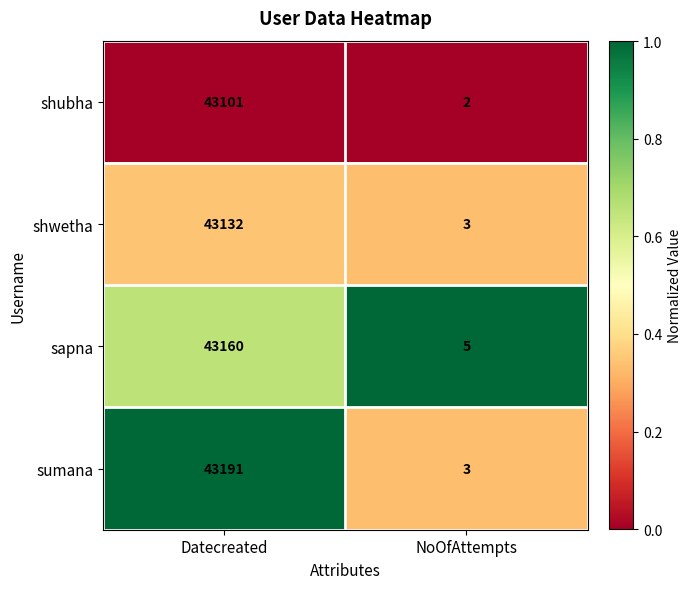

Which series has the widest spread of values?

sumana